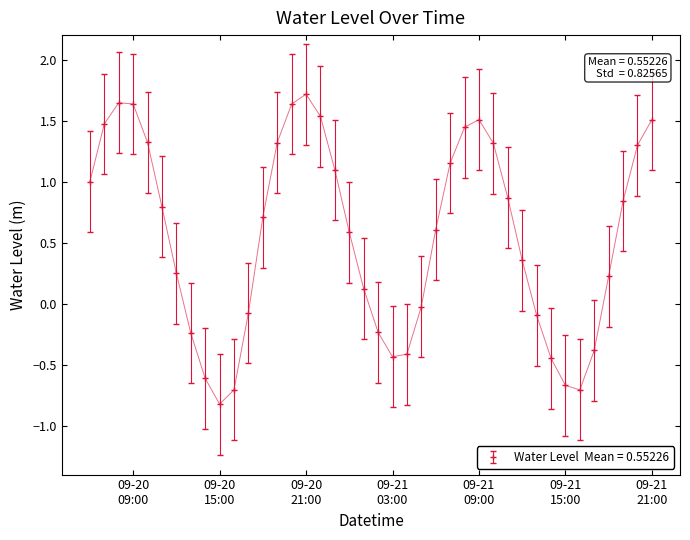

What is the value of the 34th point from the left?

-0.7